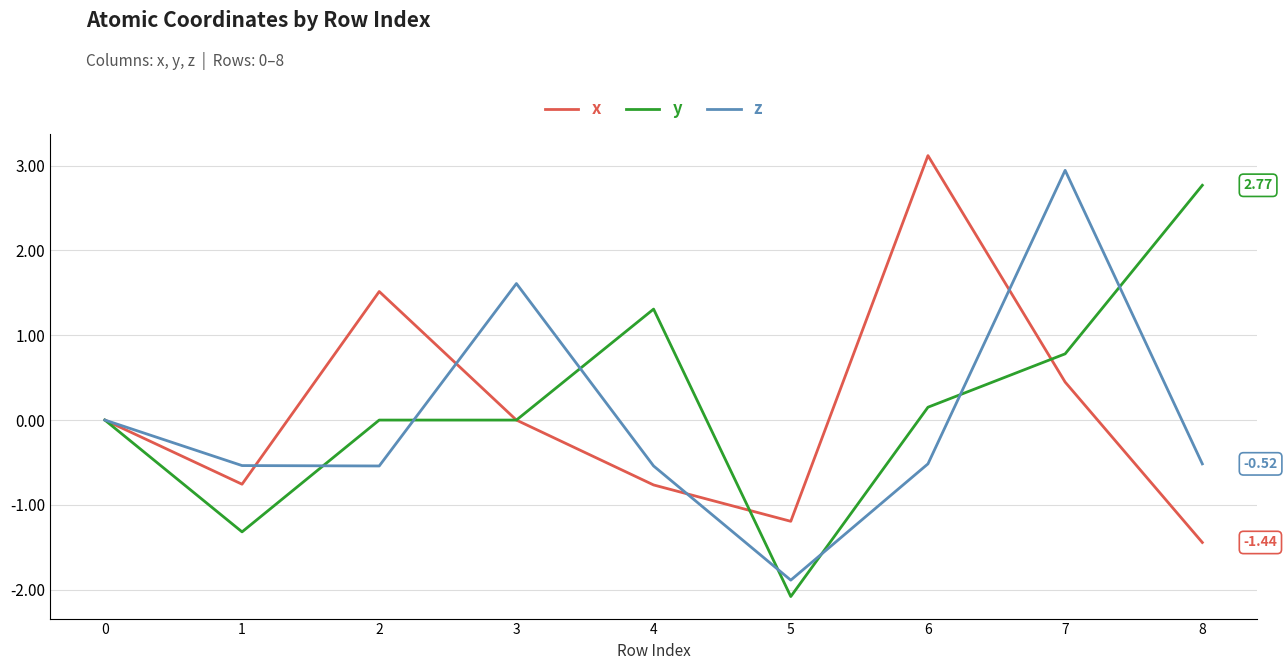

What is the difference between the highest and lowest values at 6?

3.6